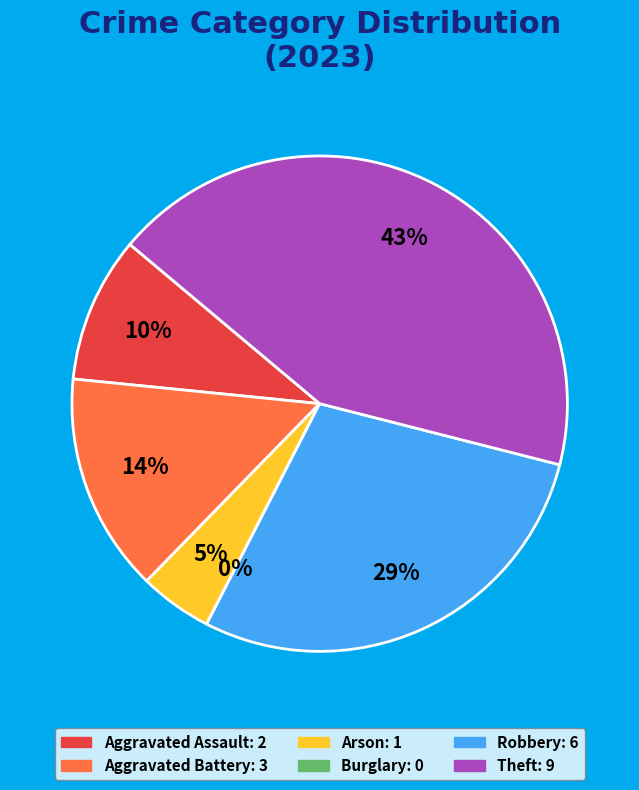

Is the sum of Robbery and Theft greater than half?

Yes